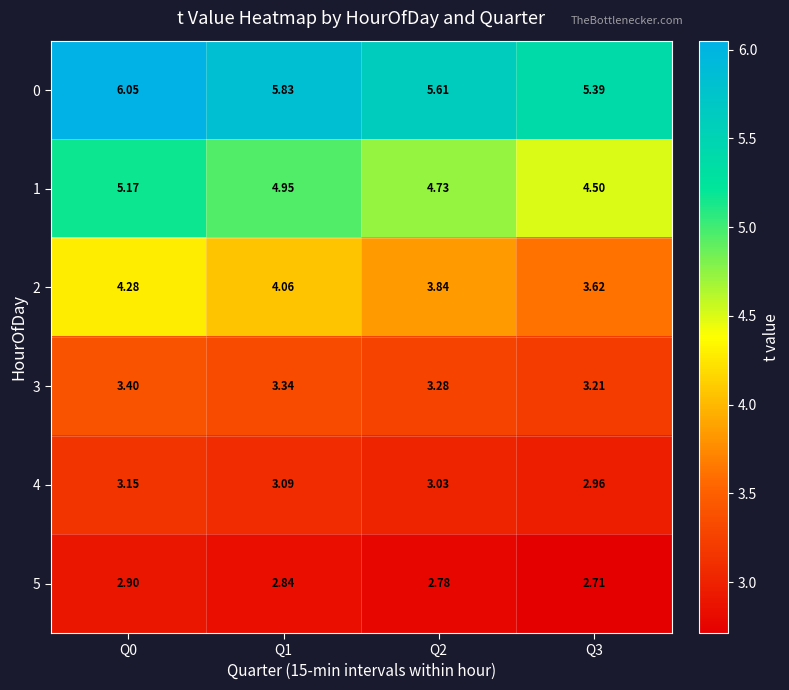

Is the value of 2 at Q2 greater than the value of 1 at Q2?

No